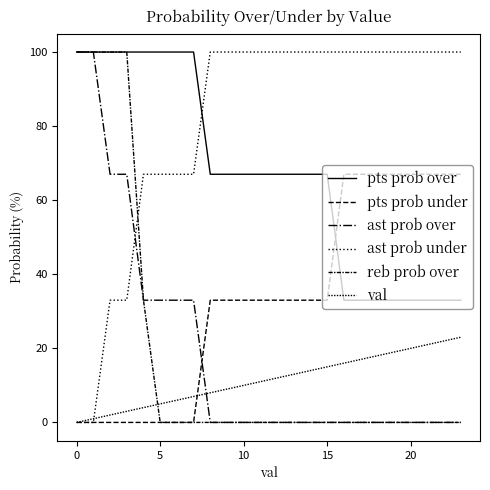

How many lines are shown in the chart?

6